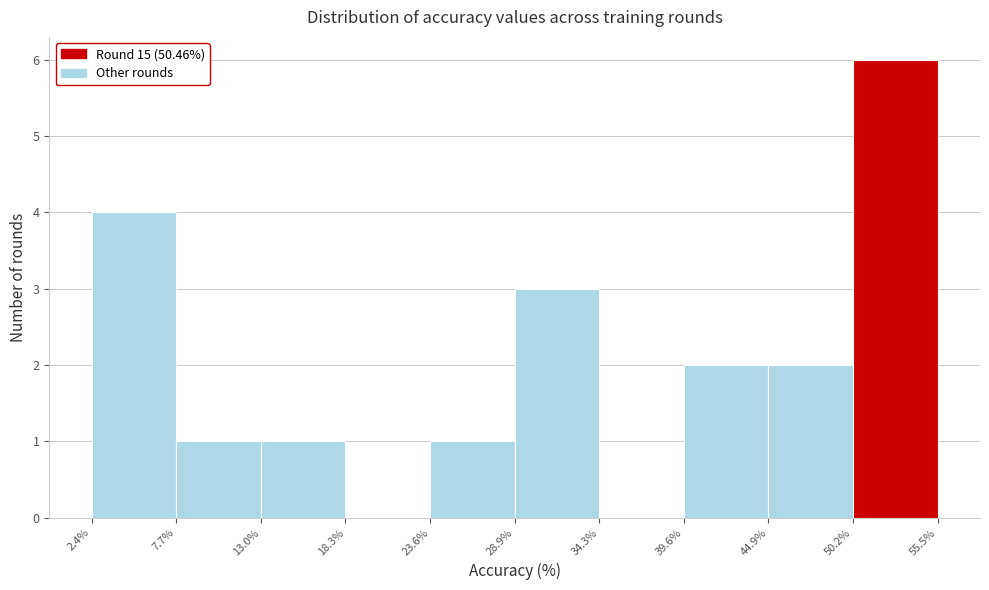

Which range on the x-axis has the tallest bar?

50.2% to 55.5%